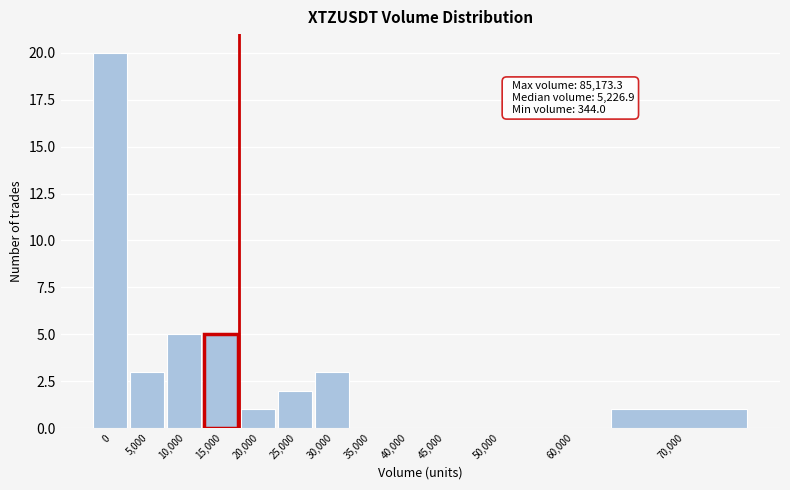

Reading right to left, extract all data points from this chart.

70,000=1	60,000=0	50,000=0	45,000=0	40,000=0	35,000=0	30,000=3	25,000=2	20,000=1	15,000=5	10,000=5	5,000=3	0=20